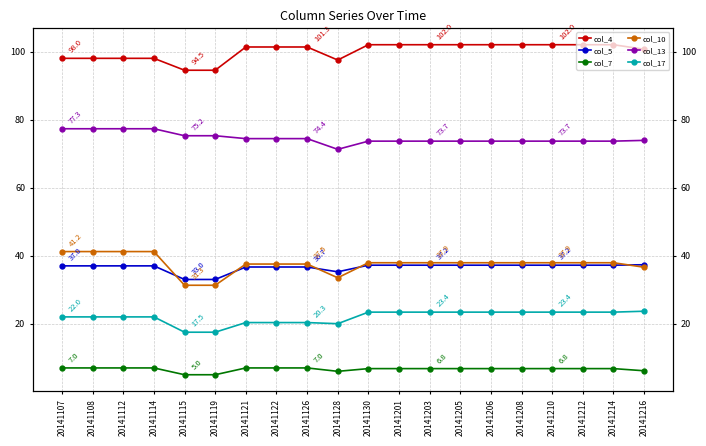

At which category is the sum across all series the highest?

20141107